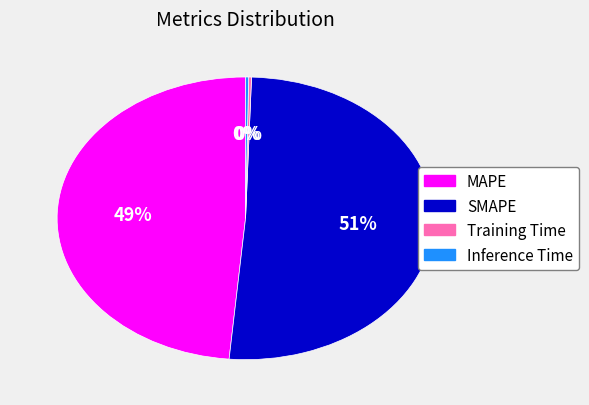

What is the largest slice in the pie chart?

SMAPE